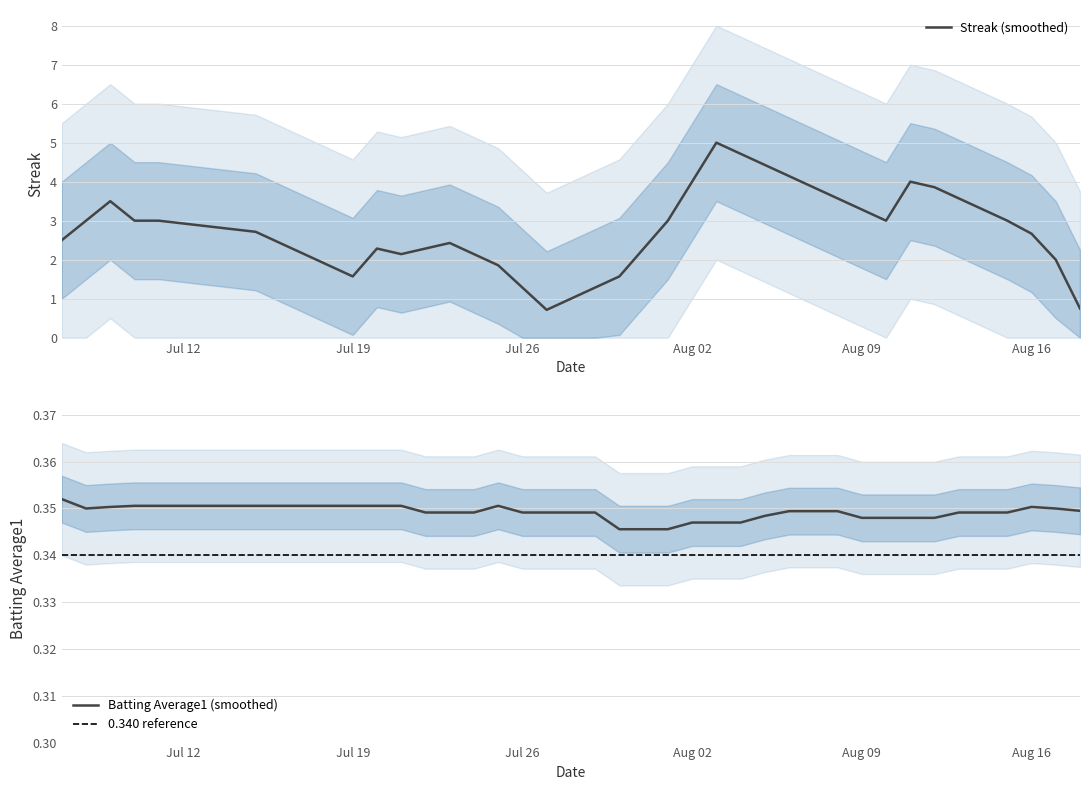

Which category has the lowest value in the Batting Average1 series?

23